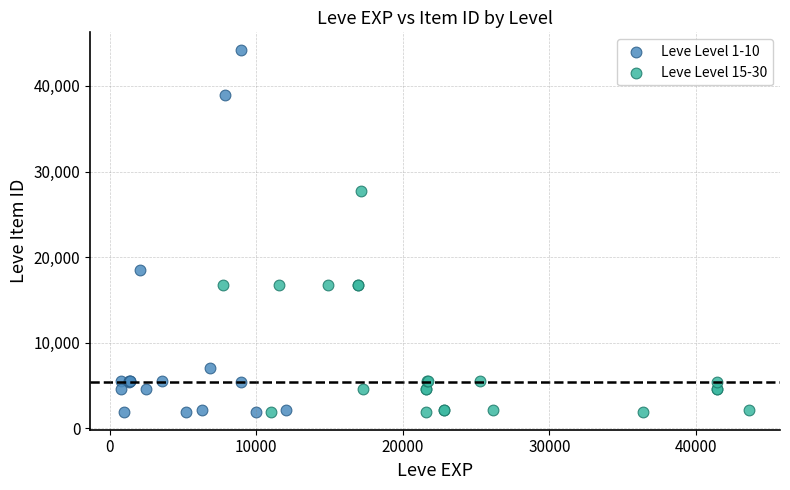

Which series reaches the maximum Y coordinate?

Leve Level 1-10